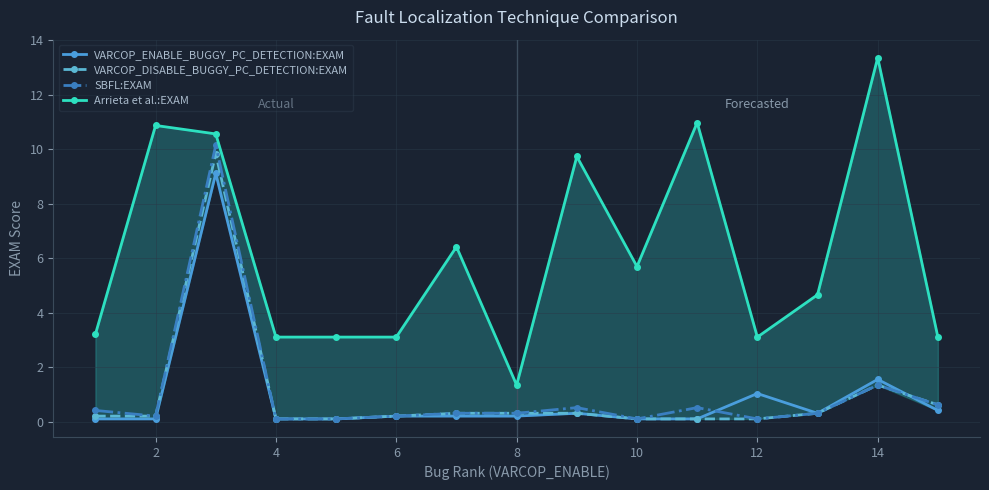

At which category does Arrieta et al.:EXAM reach its first local peak?

2